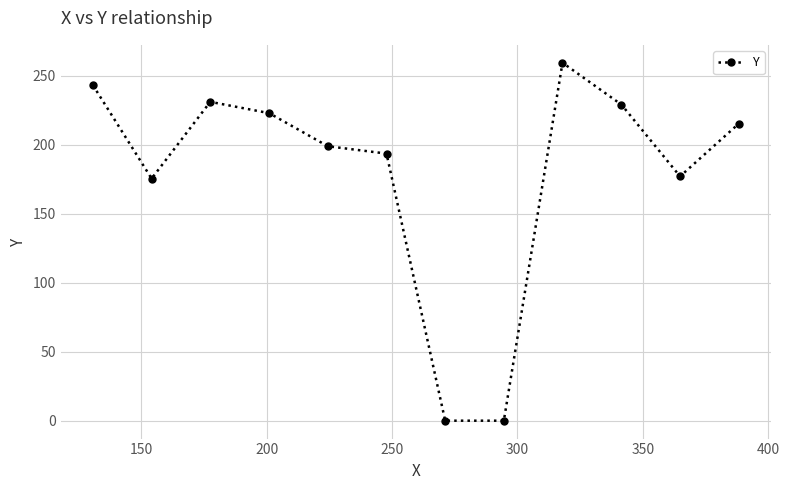

Reading right to left, extract all data points from this chart.

215.2	177.0	229.0	259.3	0.0	0.0	193.5	198.8	222.8	231.0	175.4	243.0